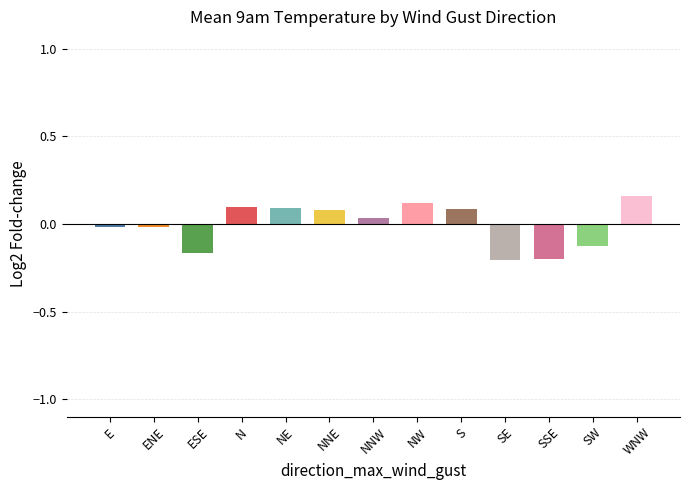

What position from the left is ESE?

3